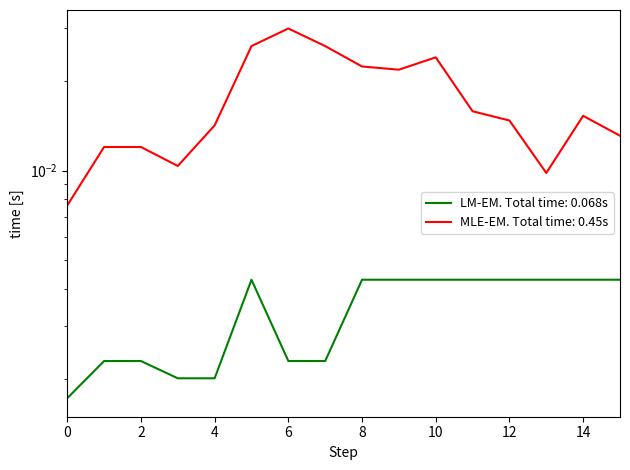

True or false: there are more than 0 points higher than both neighbors.

True